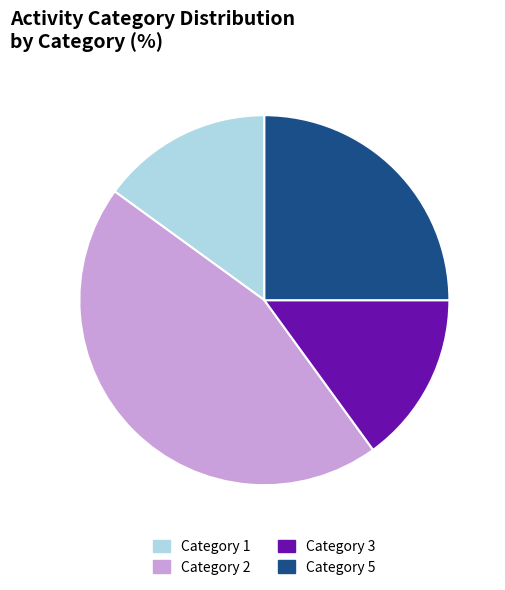

Is the sum of Category 3 and Category 5 greater than half?

No